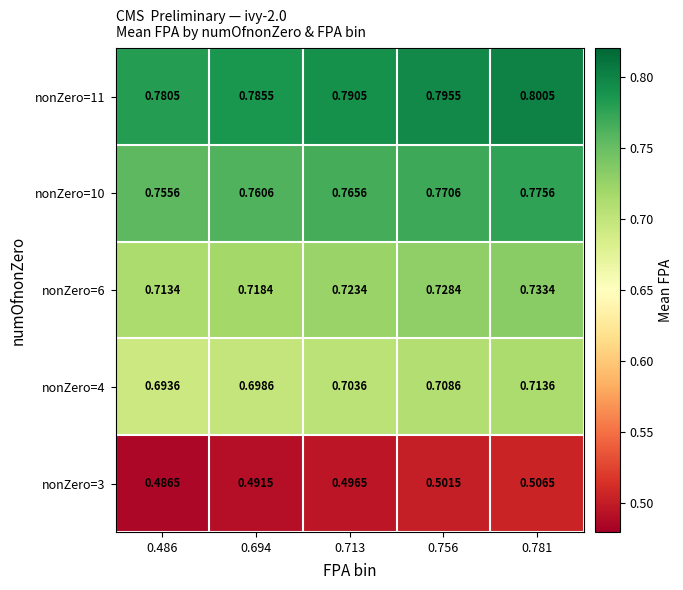

What is the total value across all series at 0.781?

3.5